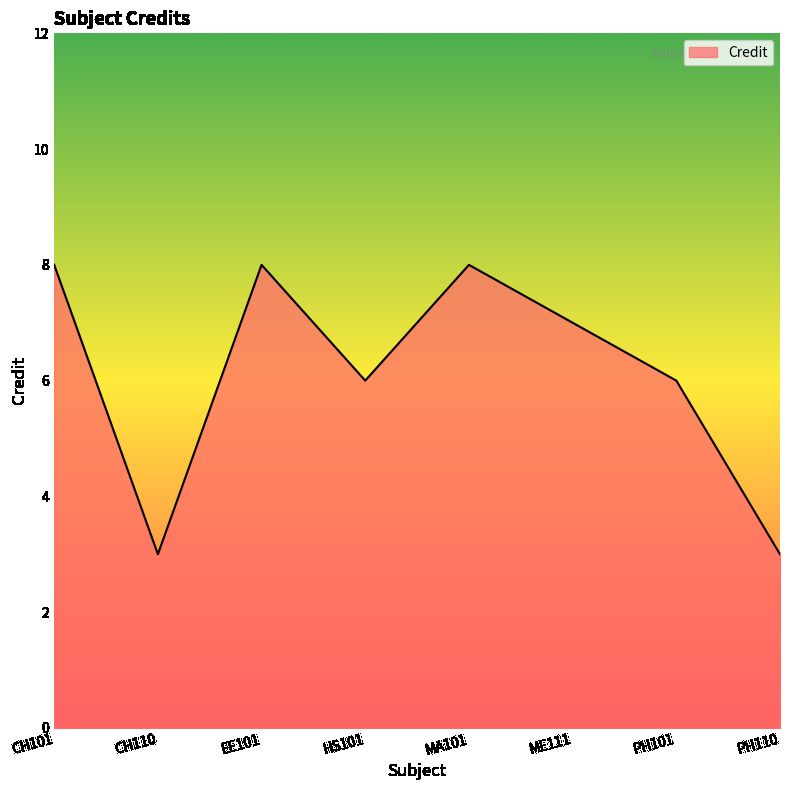

Approximately how many times larger is the value at ME111 compared to HS101?

1.2